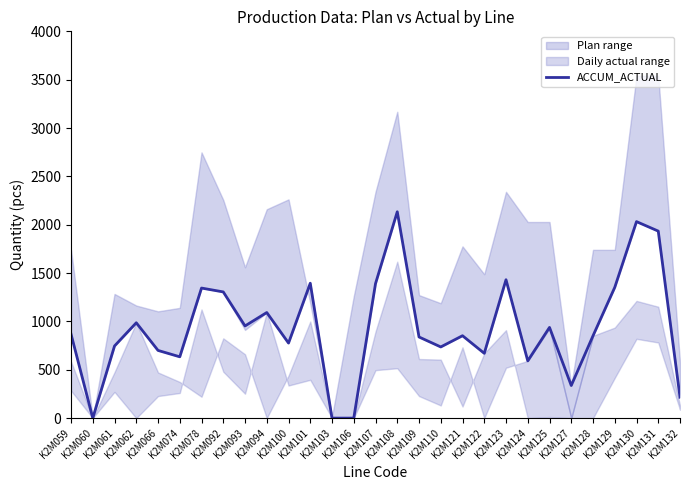

Does the chart display data point markers on the line(s)?

No